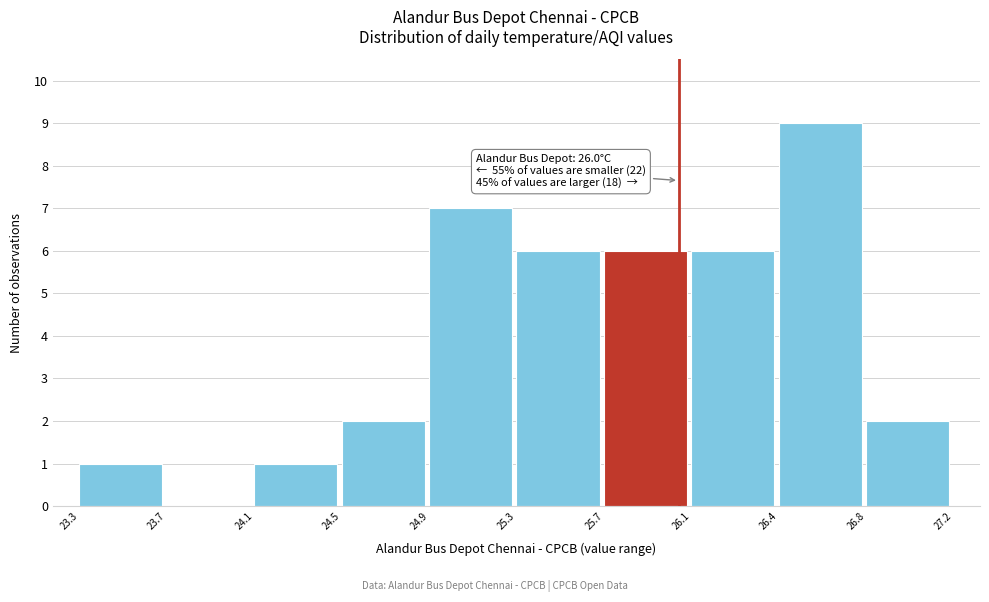

Reading left to right, extract all data points from this chart.

23.3=1	23.7=0	24.1=1	24.5=2	24.9=7	25.3=6	25.7=6	26.1=6	26.4=9	26.8=2